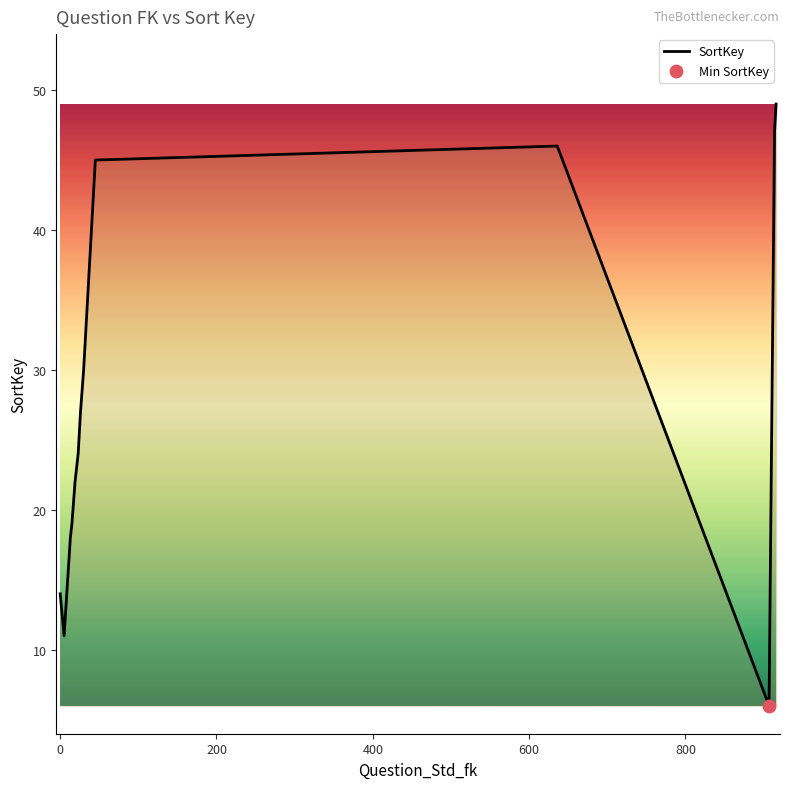

What is the smallest value displayed?

6